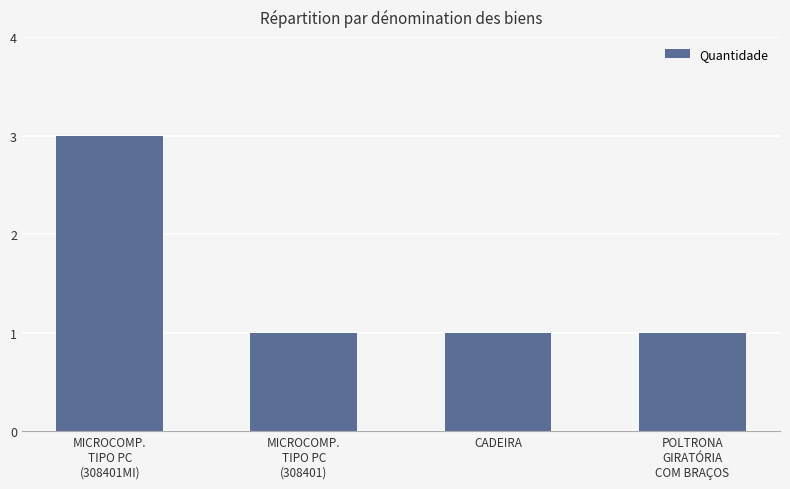

What is the maximum value shown in the chart?

3